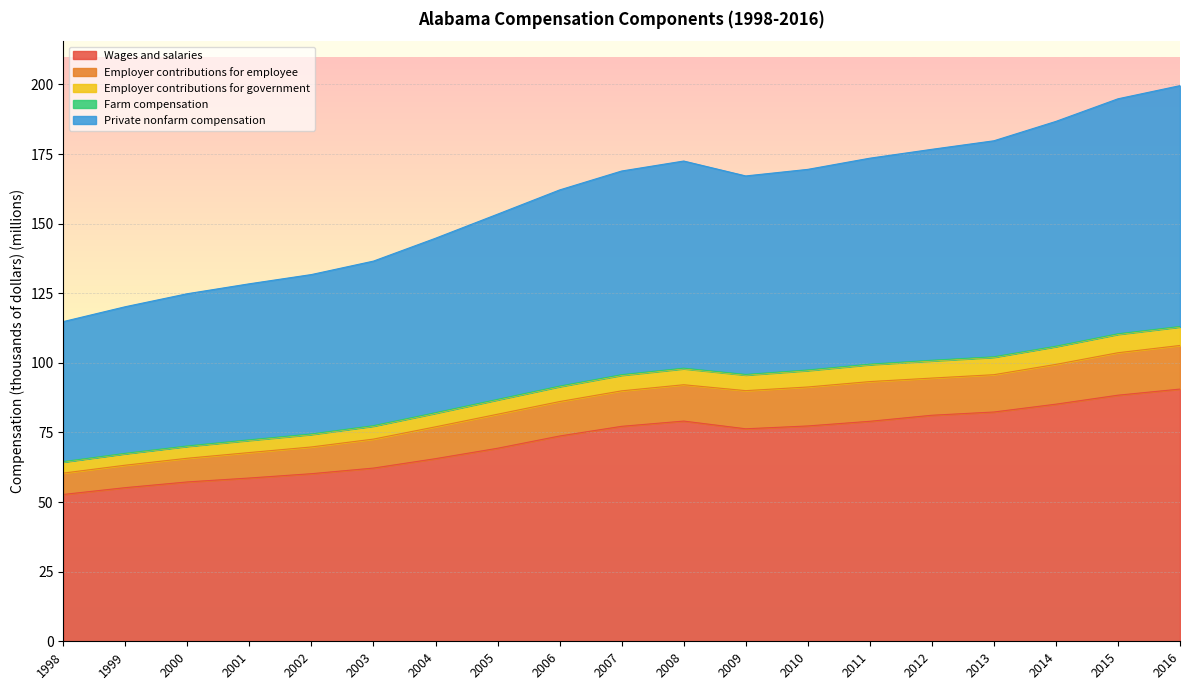

What is the maximum value for Wages and salaries?

90.6